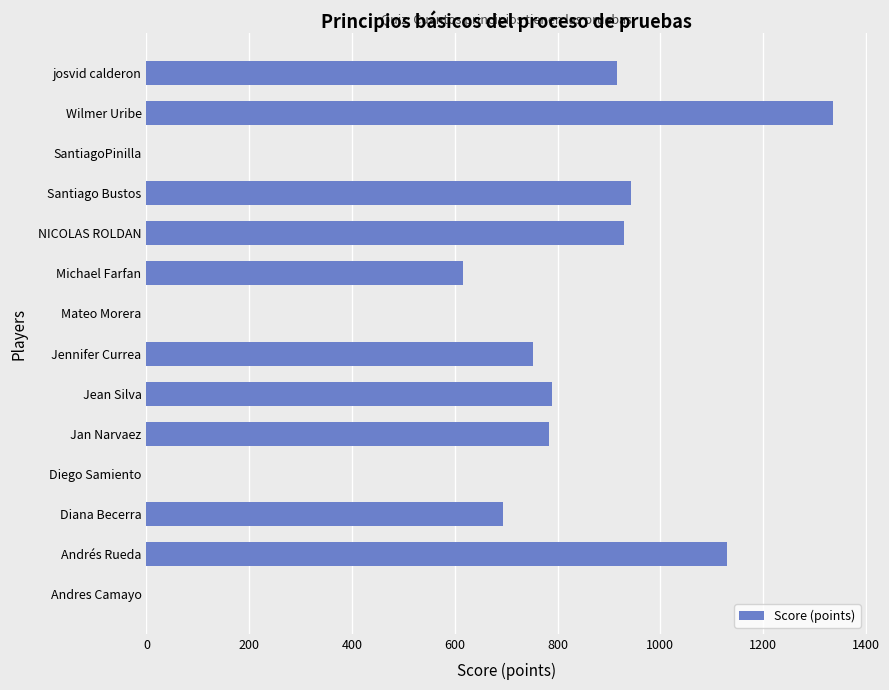

What is the maximum value shown in the chart?

1335